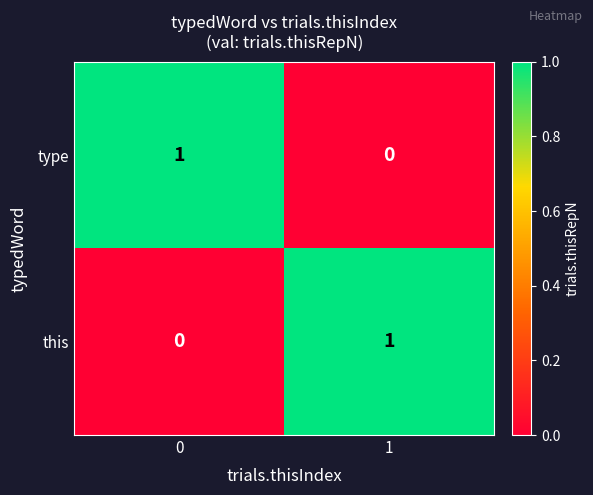

True or false: this has a value of 2 at 1.

False